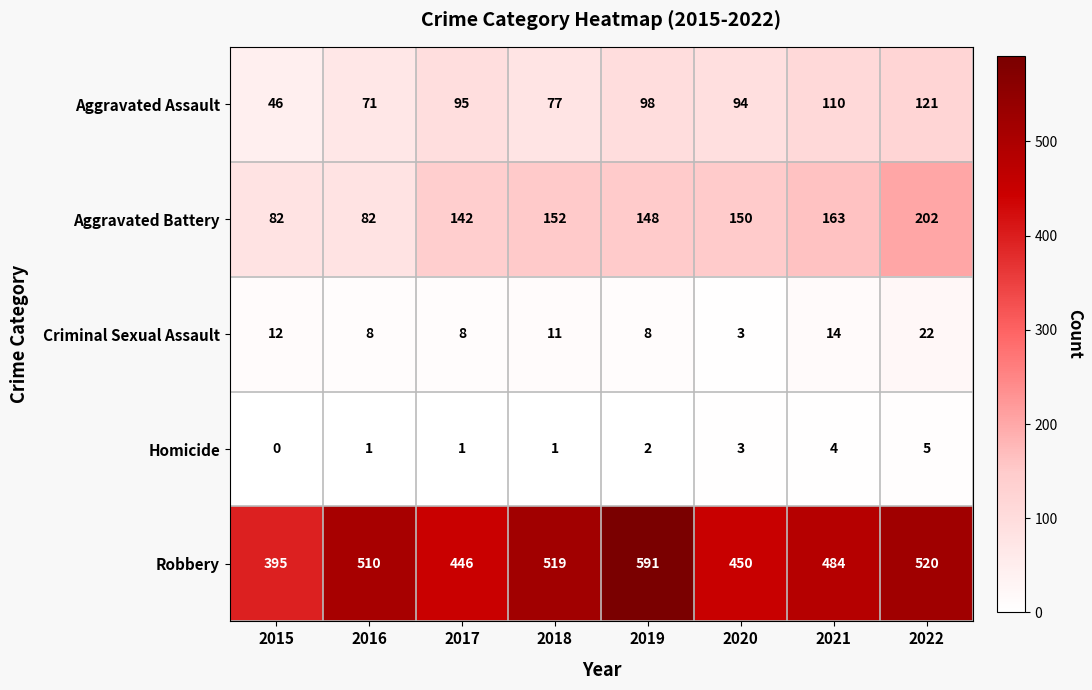

Which series has the largest total across all categories?

Robbery